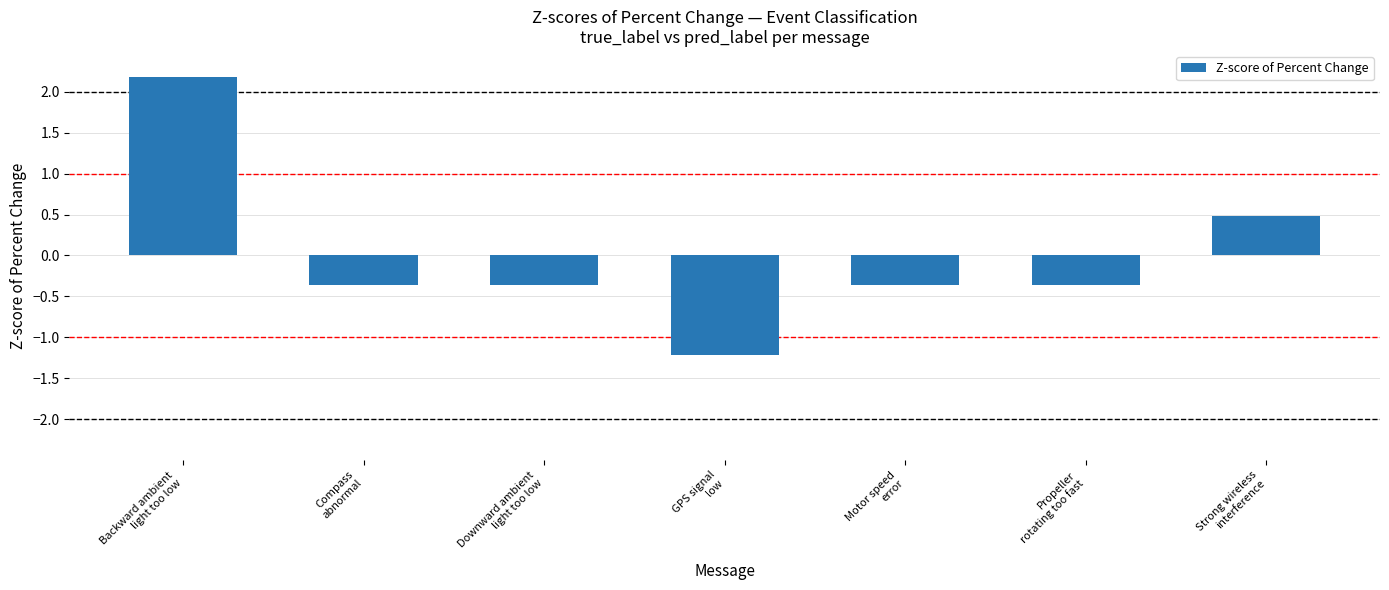

Is it true that the value at Motor speed
error is -0.6?

False